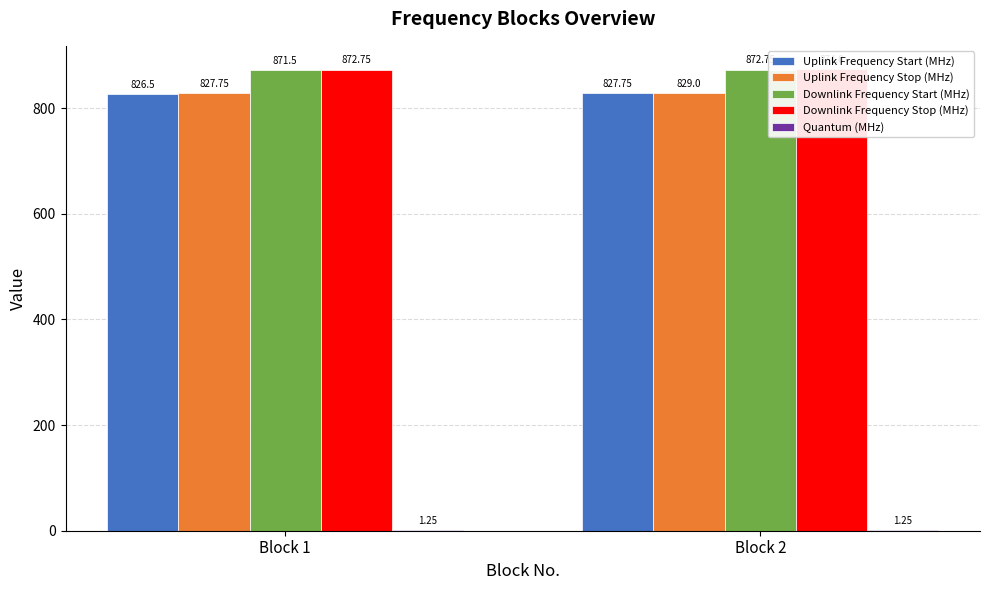

Rank the categories by Uplink Frequency Start (MHz) value from highest to lowest.

Block 2, Block 1